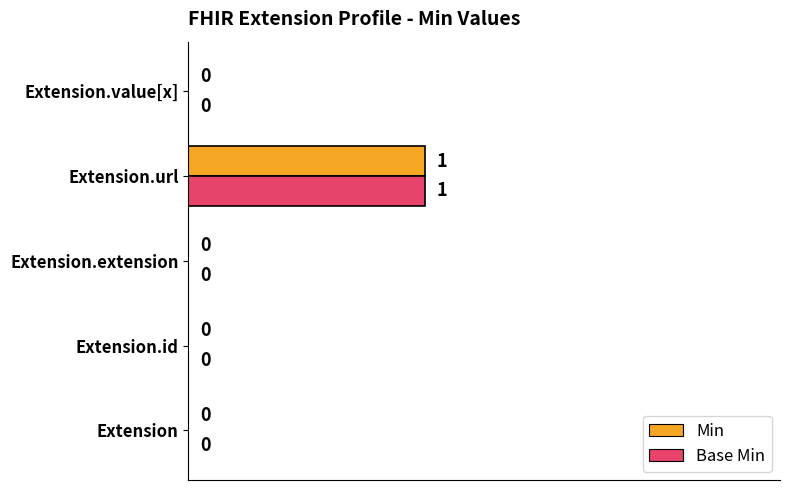

How many Min values are between 0 and 1?

5